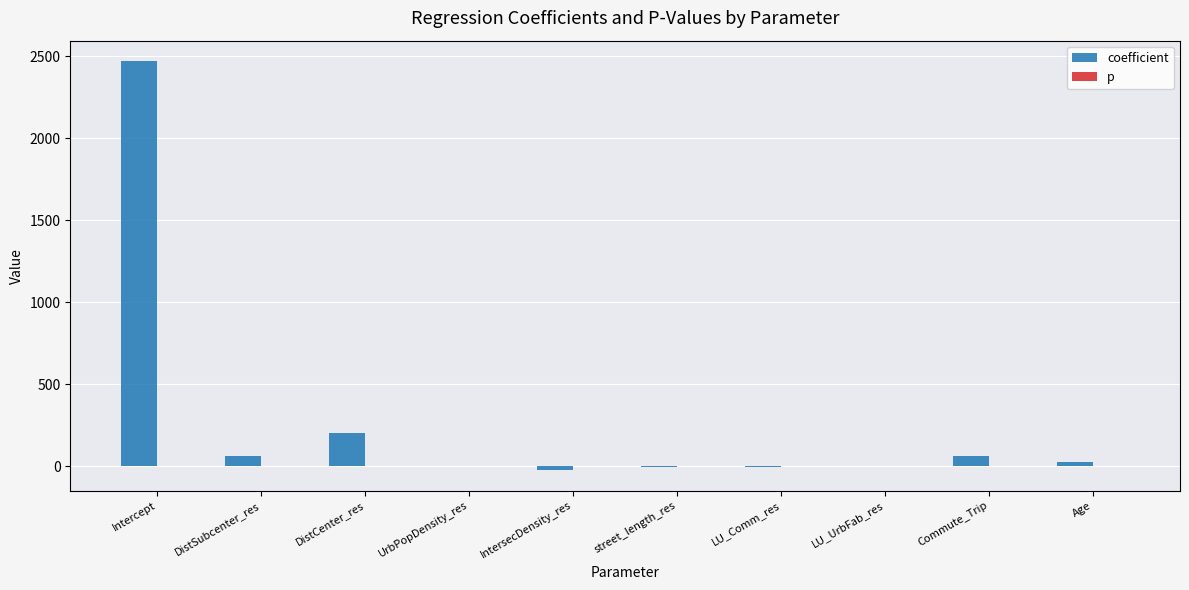

At which label is coefficient closest to 1223?

DistCenter_res